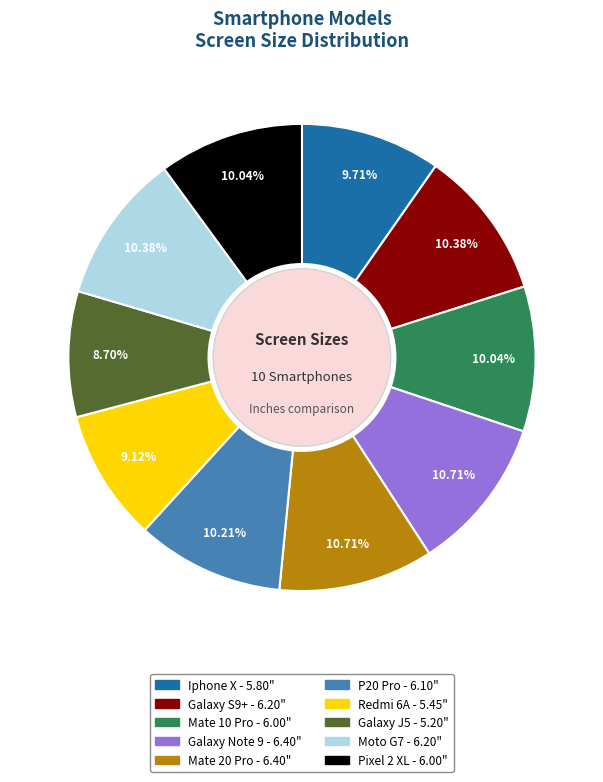

Is Pixel 2 XL the majority of the pie?

No